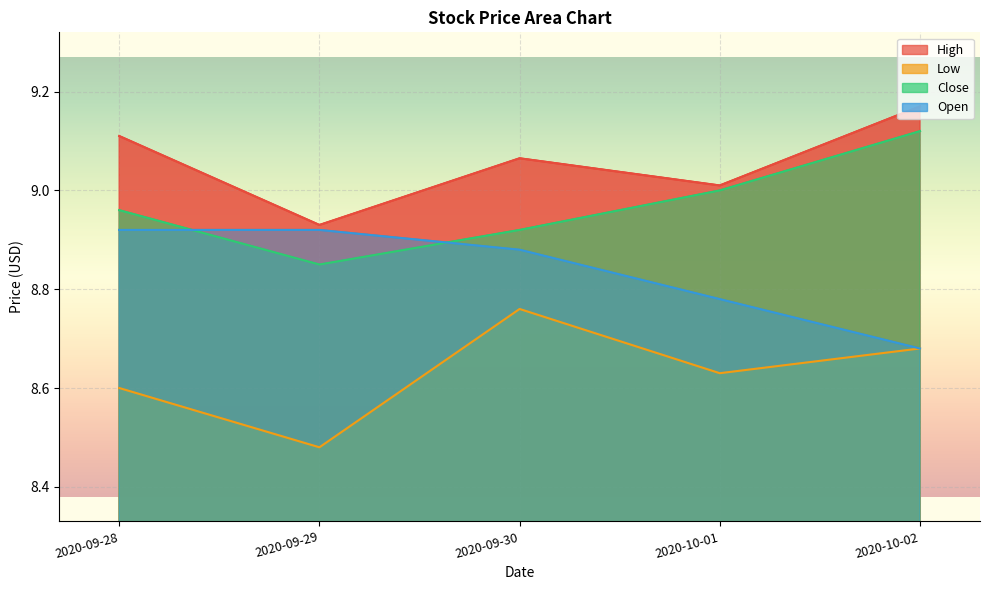

What is the difference between the maximum and minimum values in the Close series?

0.3